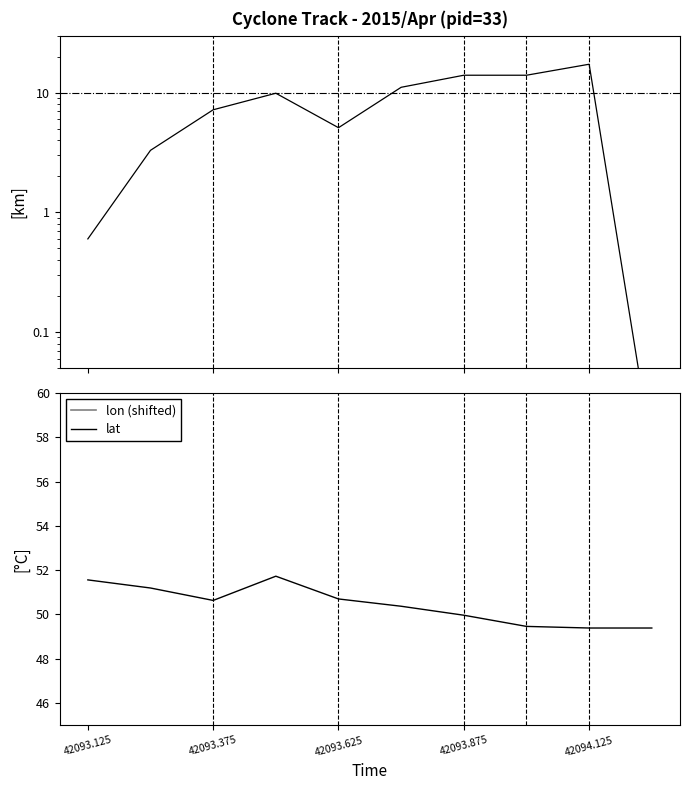

True or false: precipArea (scaled) and lat intersect in this chart.

False